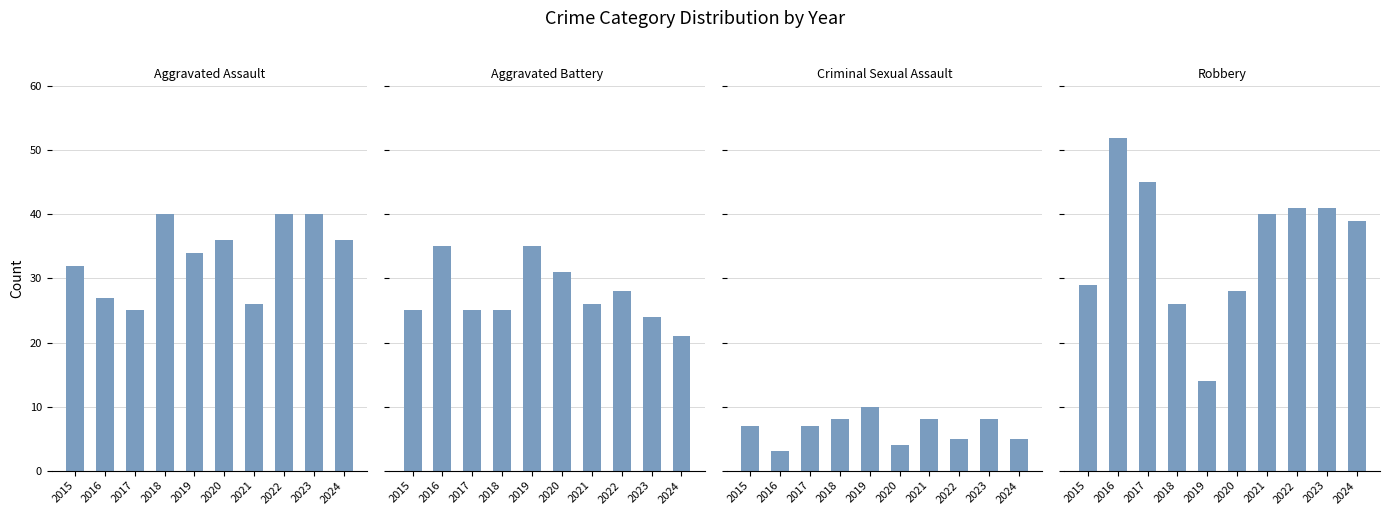

What is the value of the Aggravated Battery bar at the 1st from the left?

25